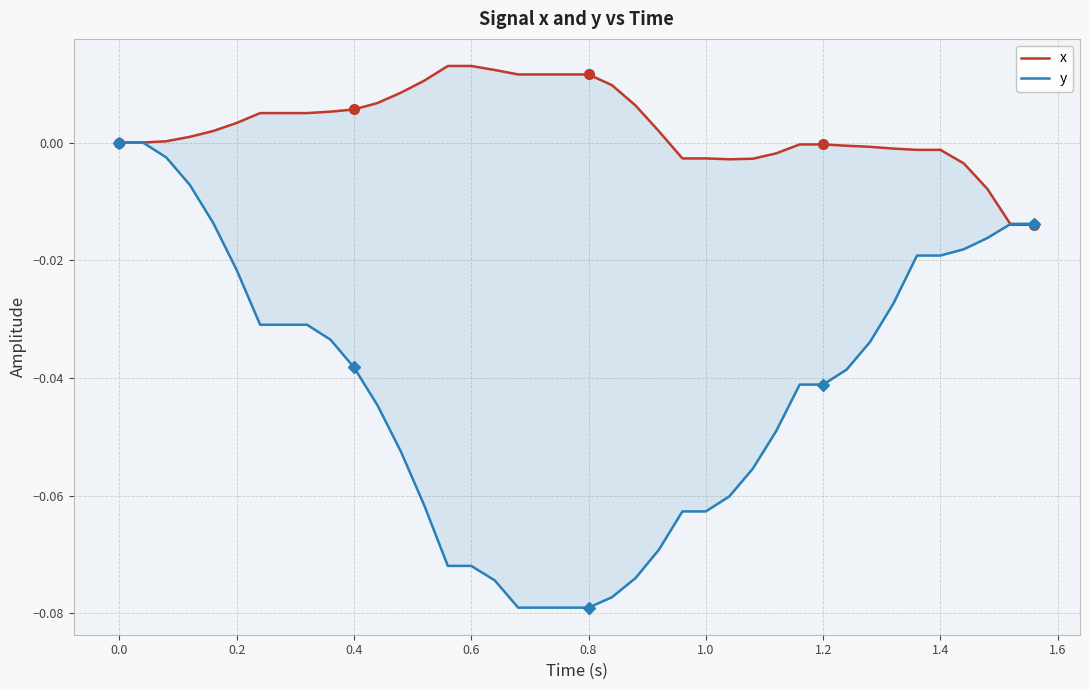

Is the value of x at 38 greater than the value of y at 35?

Yes